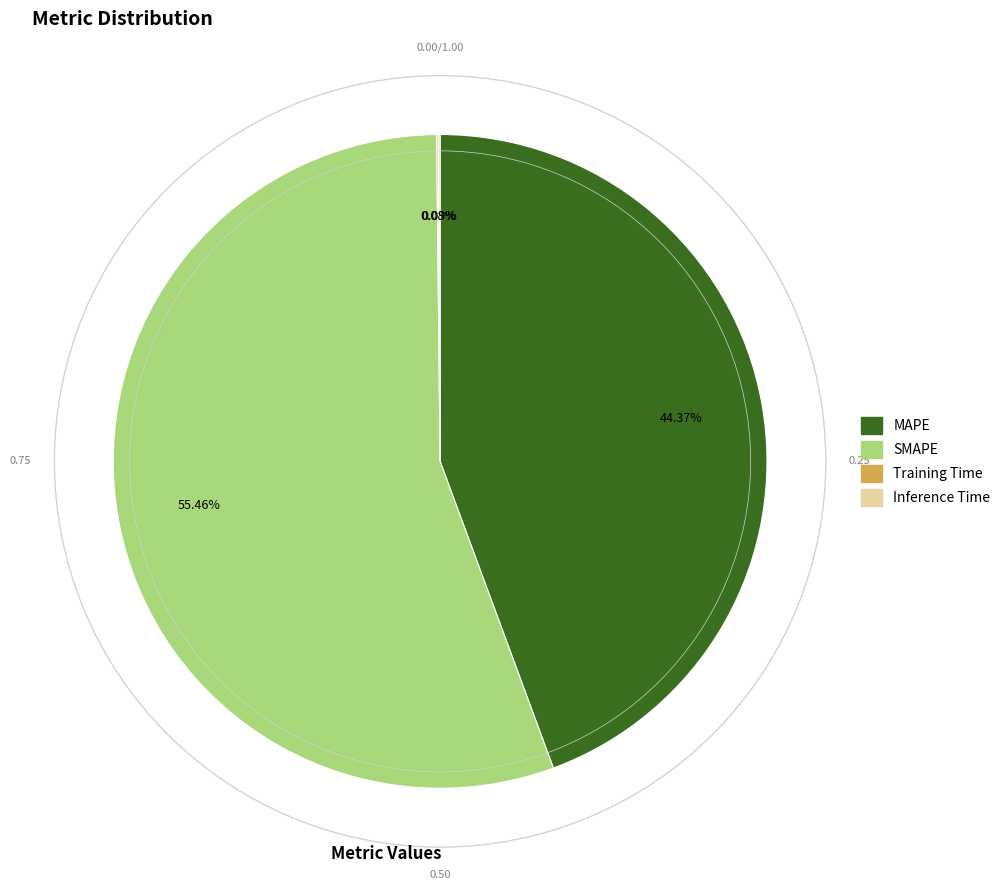

Does SMAPE represent more than half of the total?

Yes